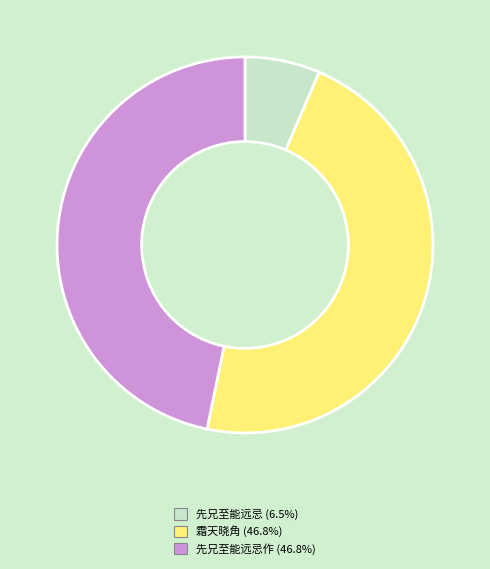

Does any single category account for the majority?

No